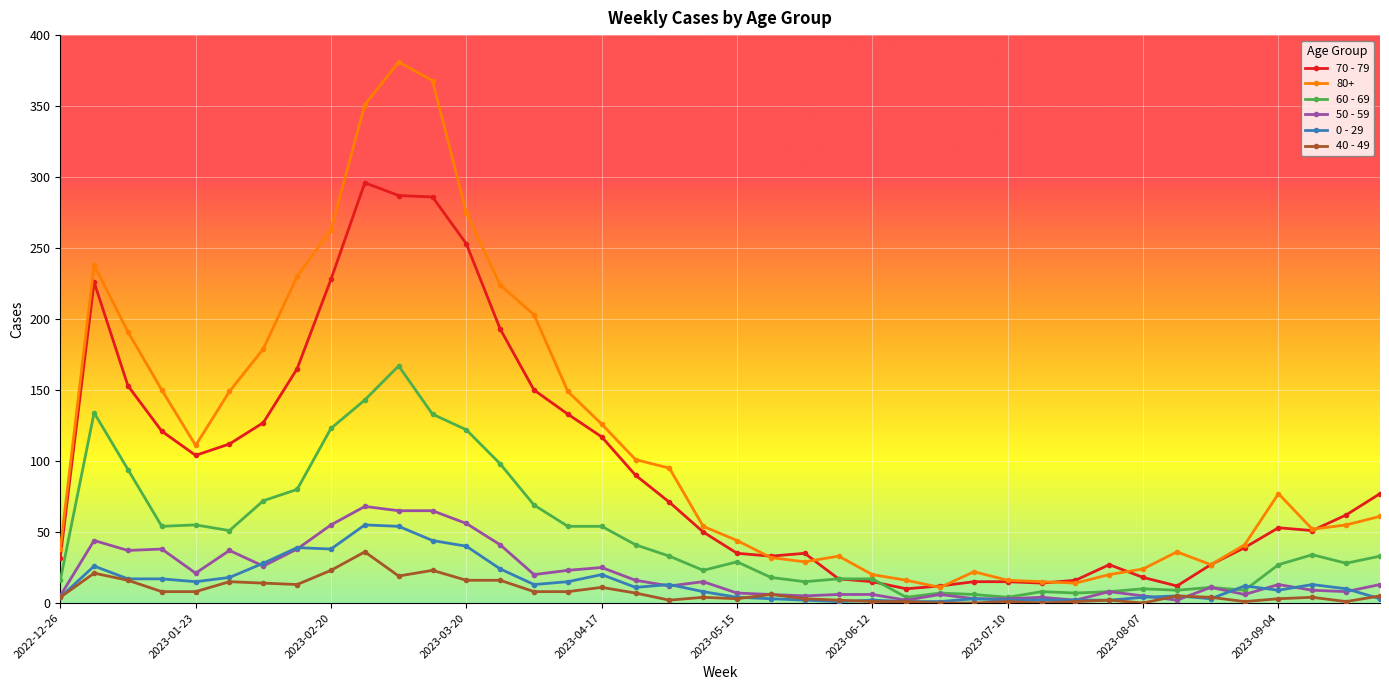

Does the chart display data point markers on the line(s)?

Yes